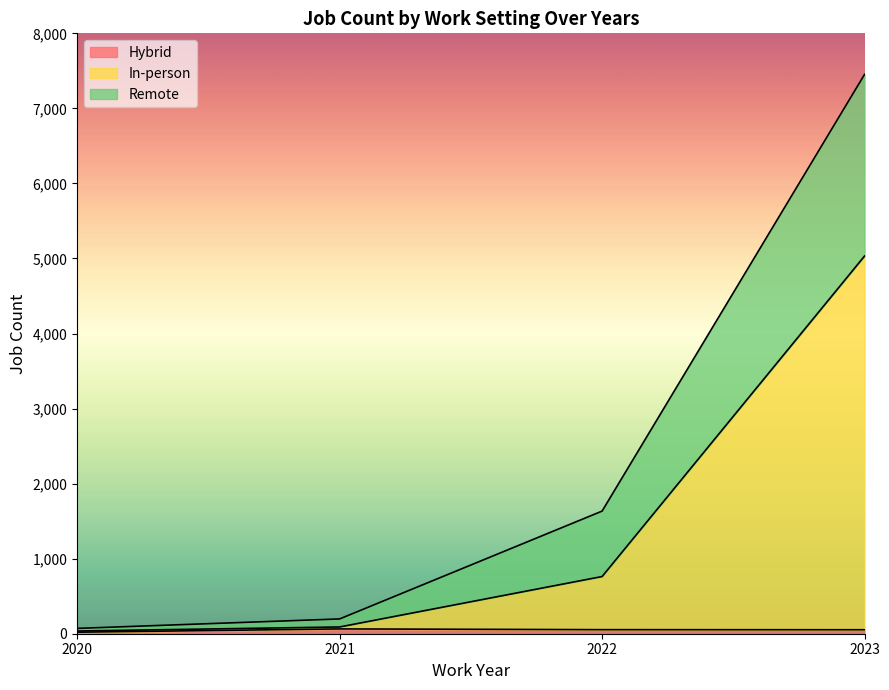

At which category does Hybrid reach its first local peak?

2021